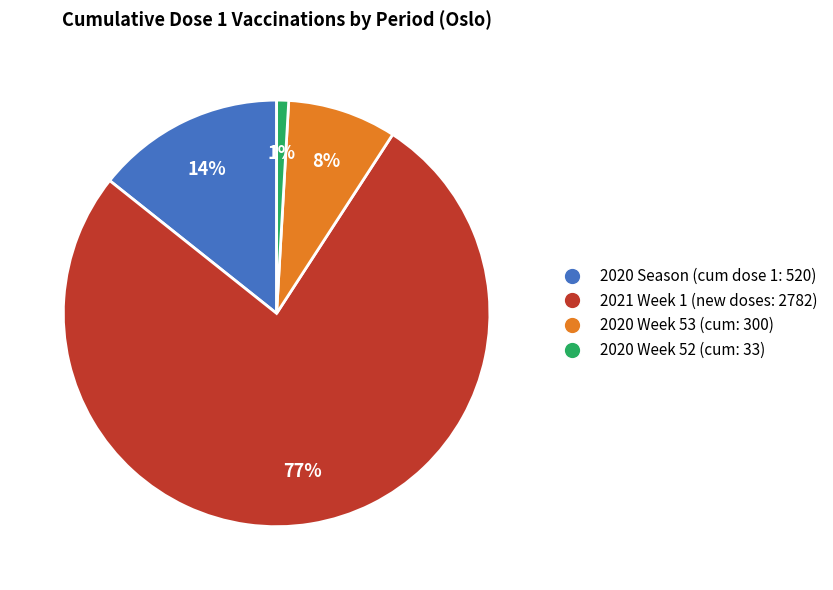

Rank the categories by value from lowest to highest.

2020 Week 52 (cum: 33), 2020 Week 53 (cum: 300), 2020 Season (cum dose 1: 520), 2021 Week 1 (new doses: 2782)